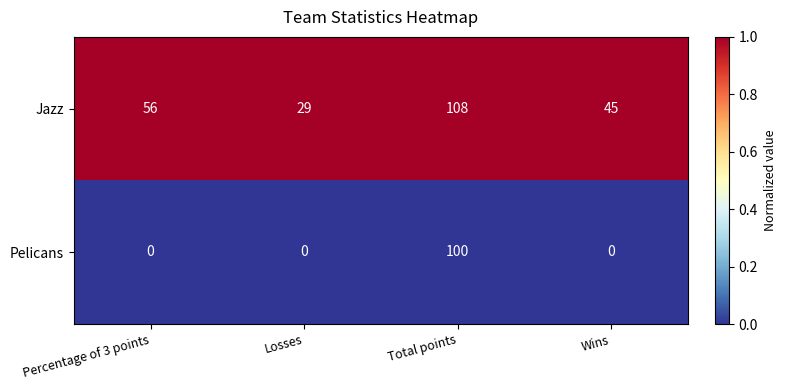

Which series has the largest total across all categories?

Jazz